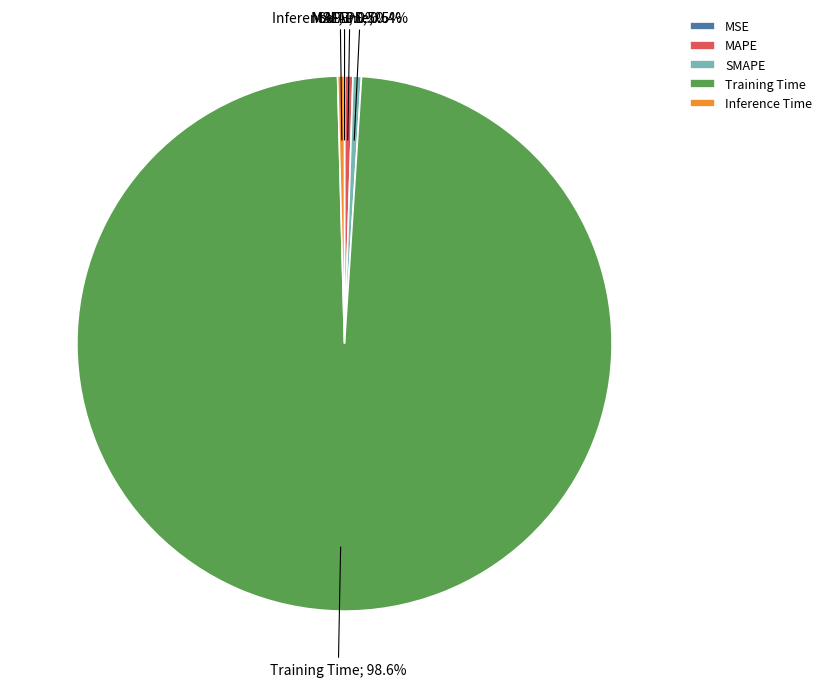

Which category has the biggest portion of the pie?

Training Time